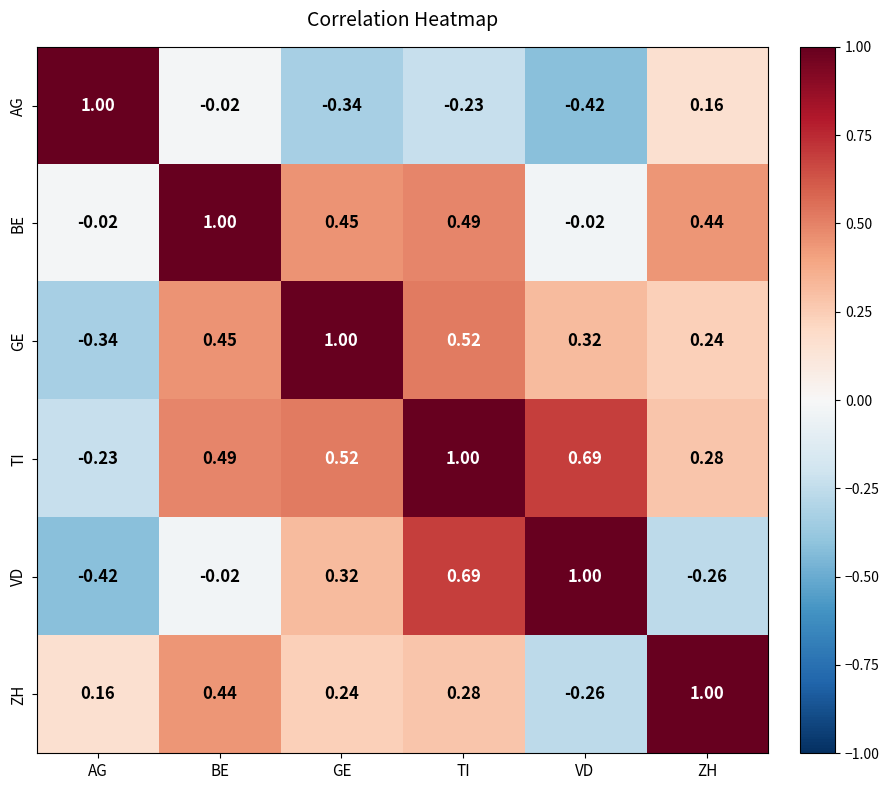

Which category has the highest value in the ZH series?

ZH